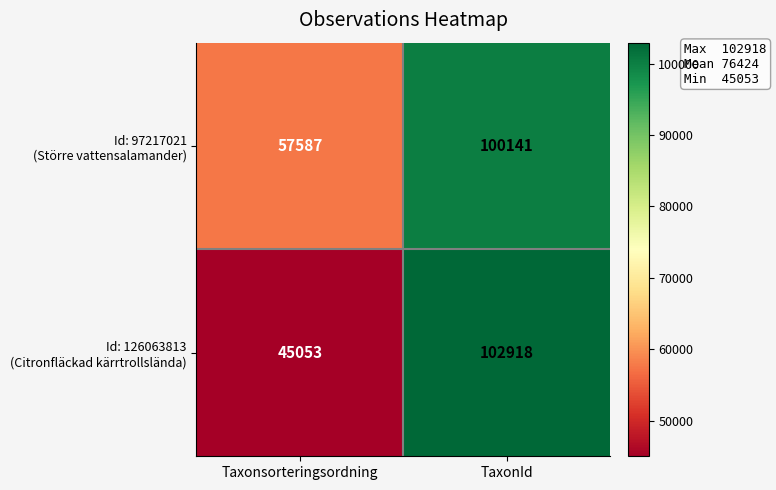

At which category does the chart reach its peak across all series?

TaxonId